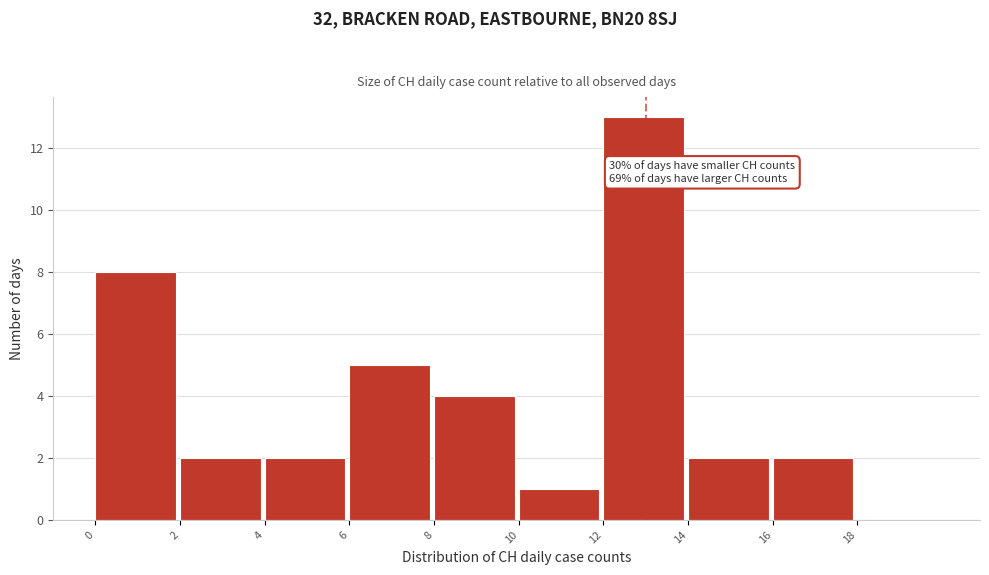

Which range on the x-axis has the tallest bar?

12 to 14